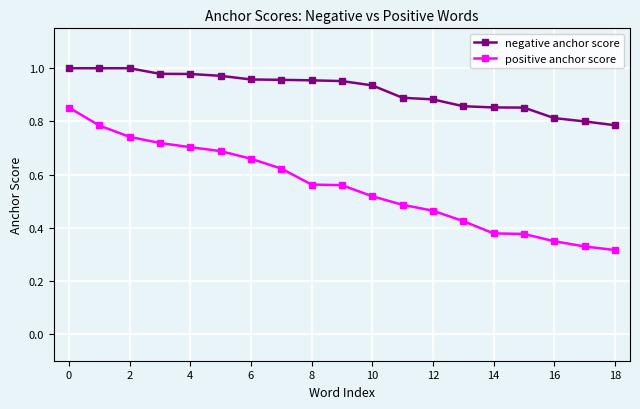

Which series has the largest range (max minus min)?

positive anchor score